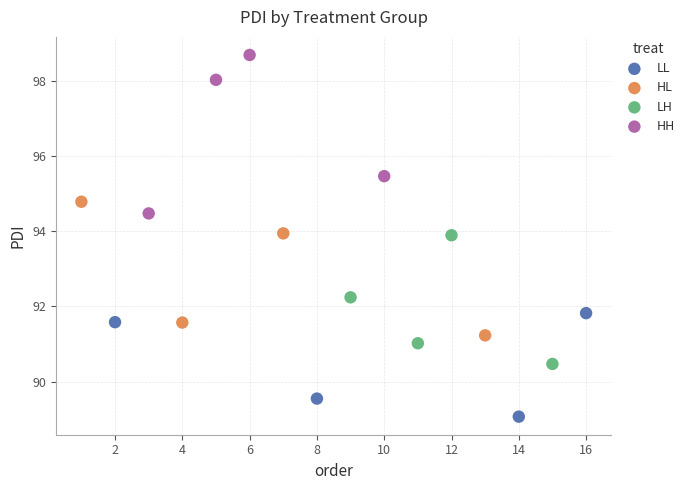

Which series contains the lowest Y value?

LL